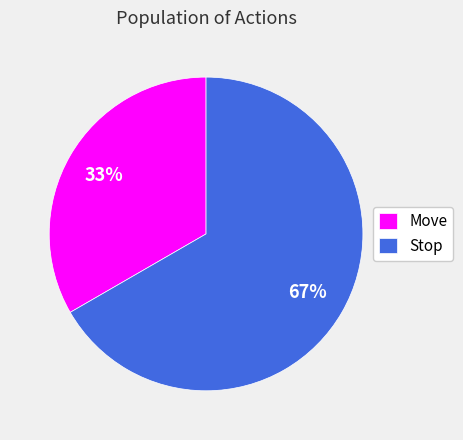

Is the sum of Move and Stop greater than half?

Yes